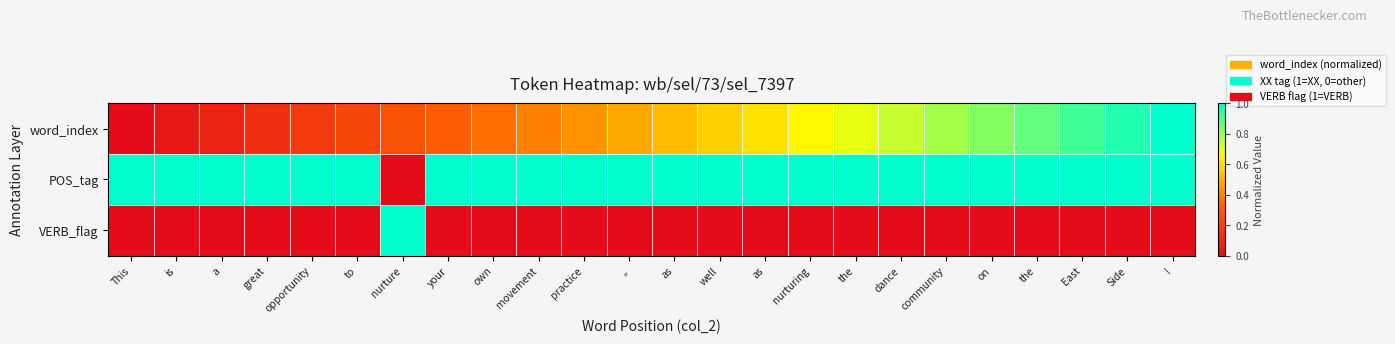

What is the total value across all series at a?

1.1